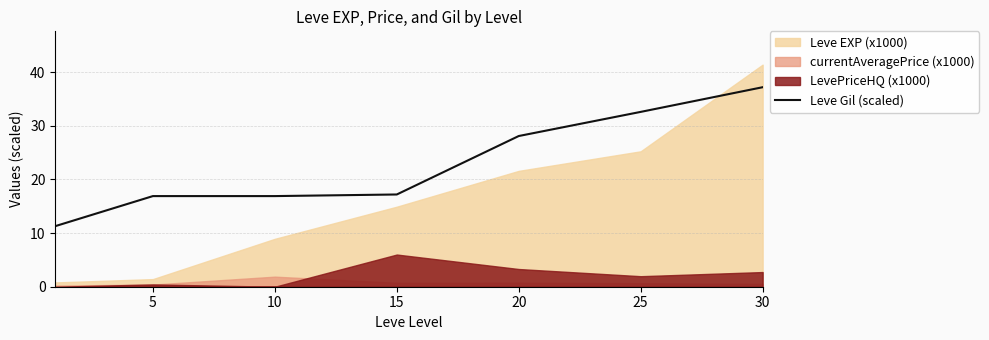

The value at 20 is 39.2. True or false?

False